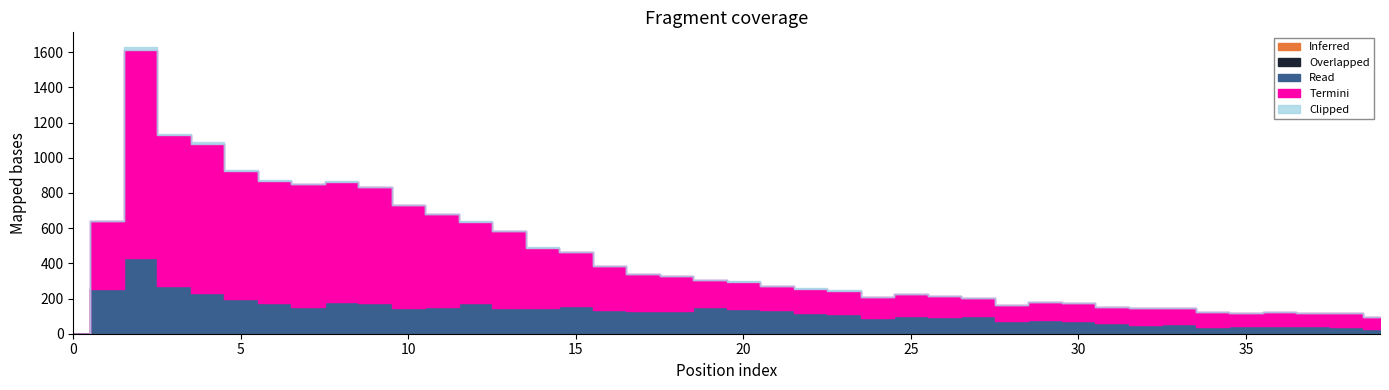

True or false: Inferred and Read intersect in this chart.

False